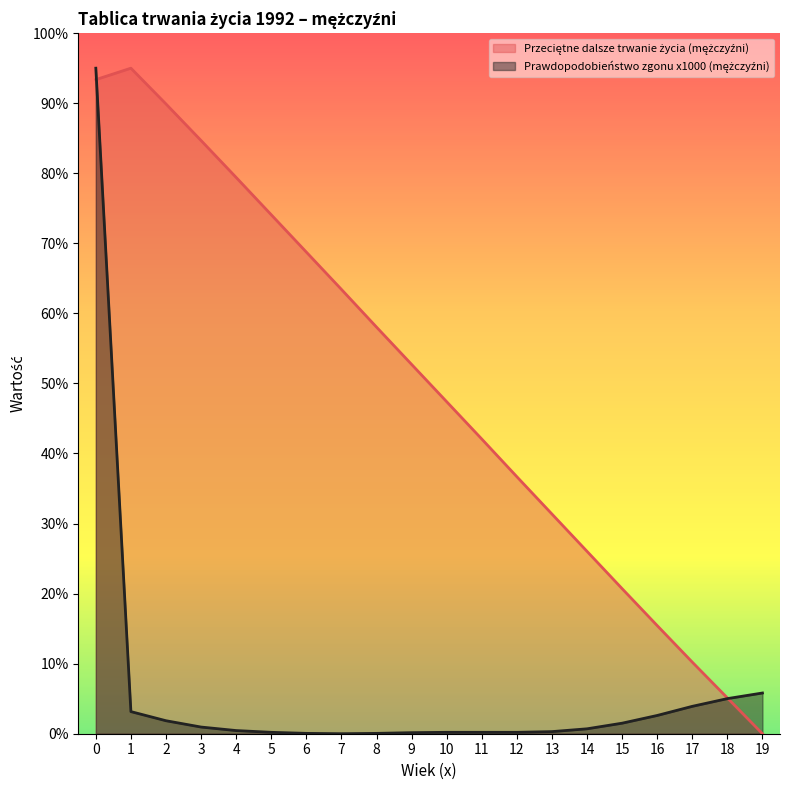

How many lines are shown in the chart?

2